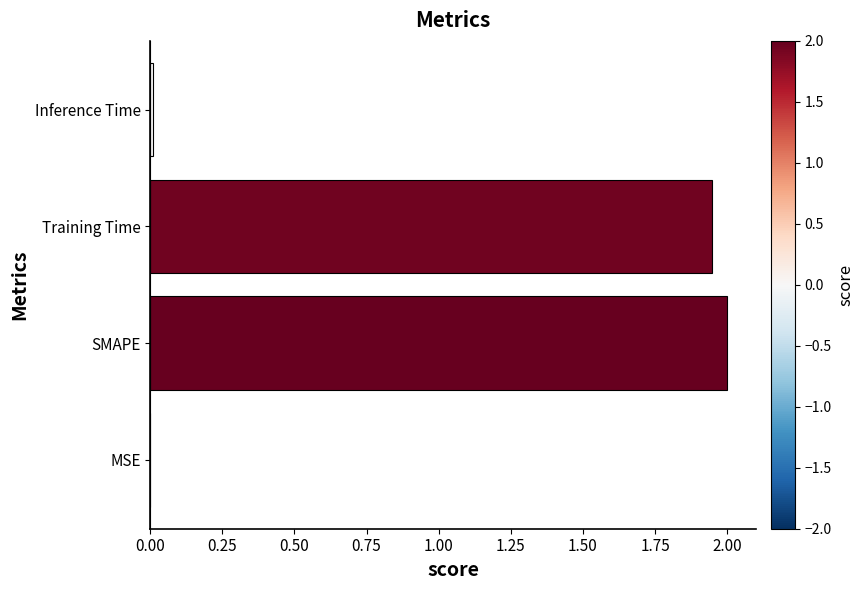

Where is the data nearest to the value 1?

Training Time